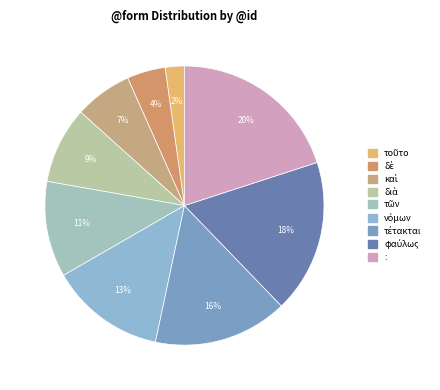

The : slice represents 33% of the pie. True or false?

False